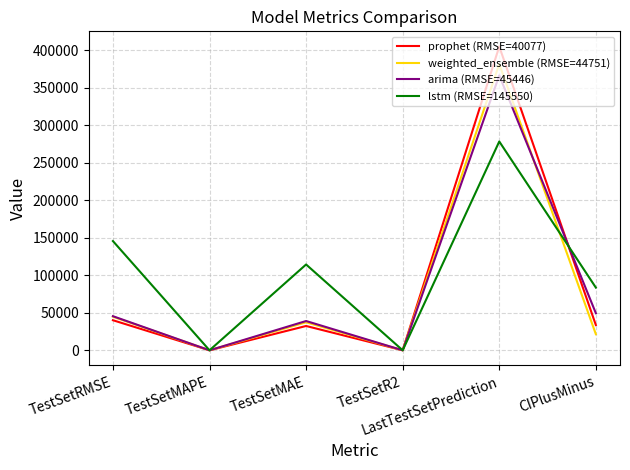

At how many categories does at least one series exceed 182451?

1